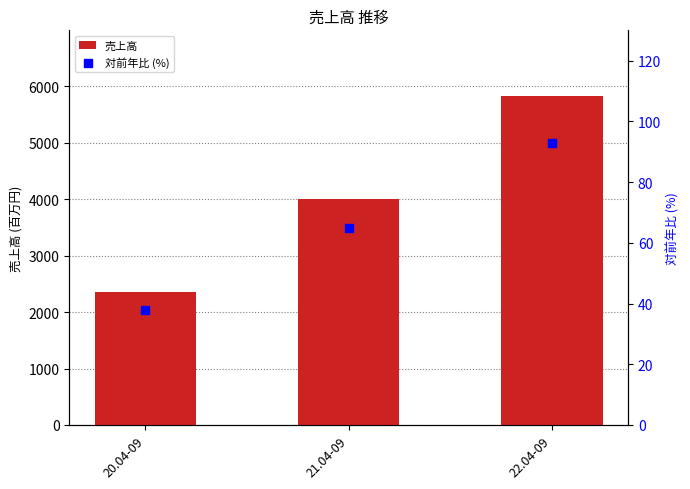

Is the value of 売上高 at 20.04-09 greater than the value of 対前年比 (%) at 21.04-09?

Yes